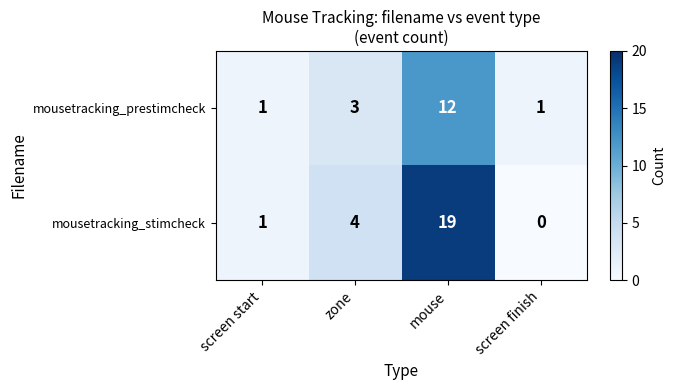

What is the average value of the mousetracking_prestimcheck series?

4